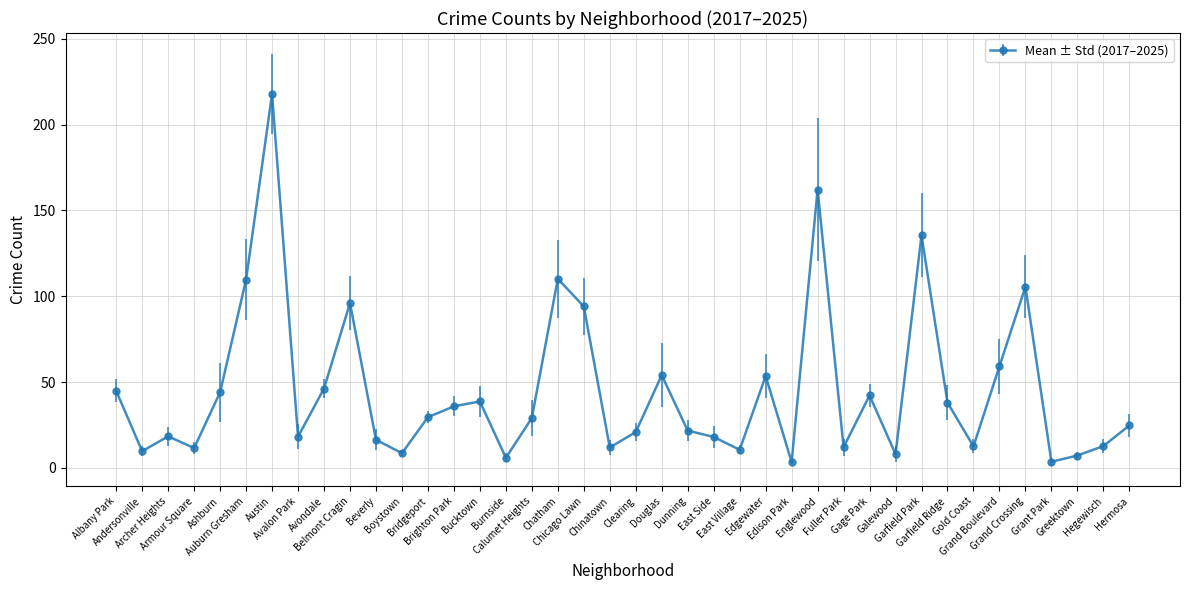

What is the difference between the maximum and minimum values?

214.5